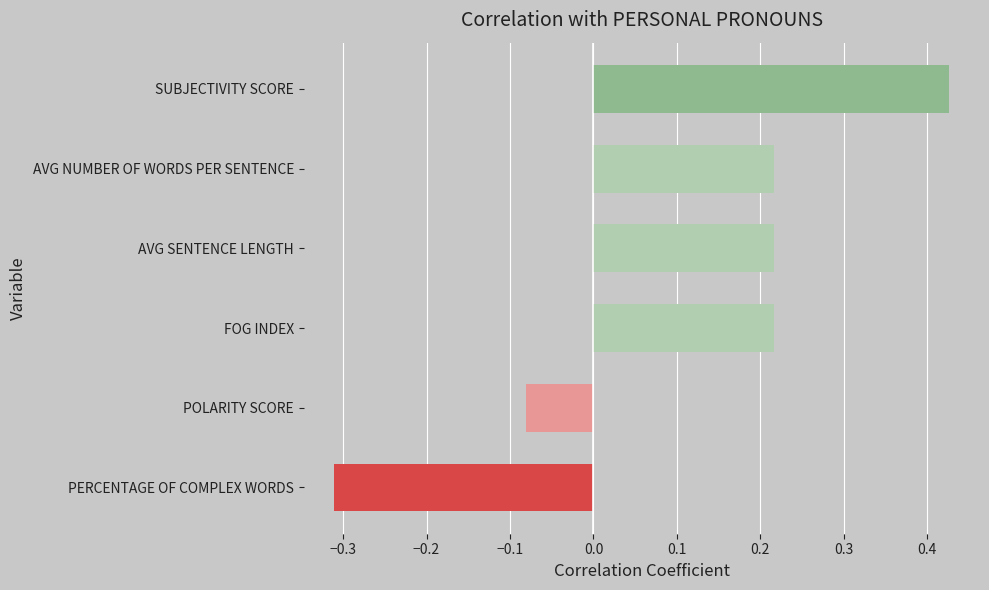

Which has a higher value, PERCENTAGE OF COMPLEX WORDS or AVG SENTENCE LENGTH?

AVG SENTENCE LENGTH